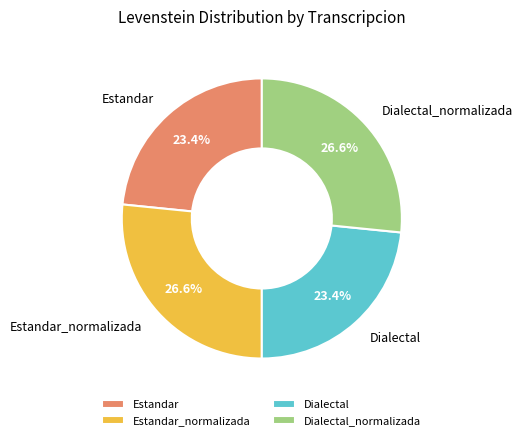

To the nearest percent, what is the difference between the largest and smallest slice percentages?

3%